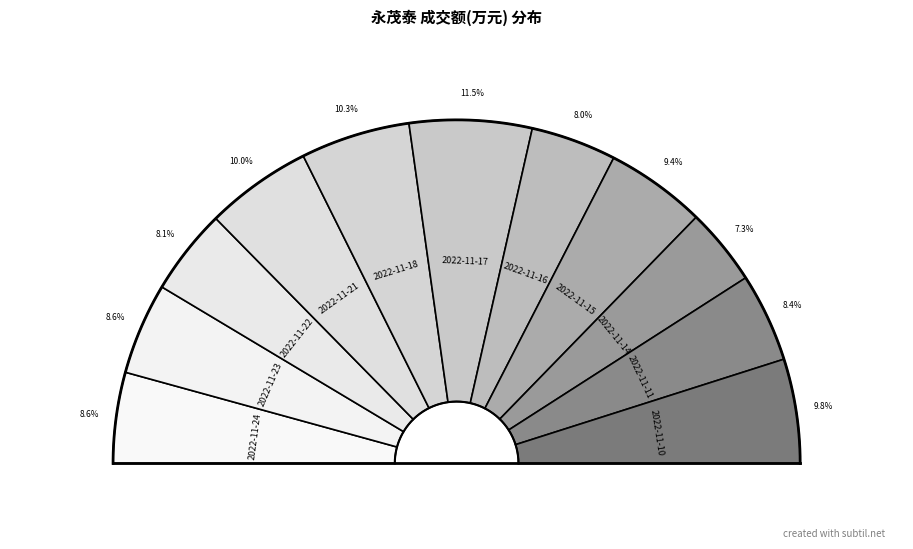

How many segments does this pie chart have?

11